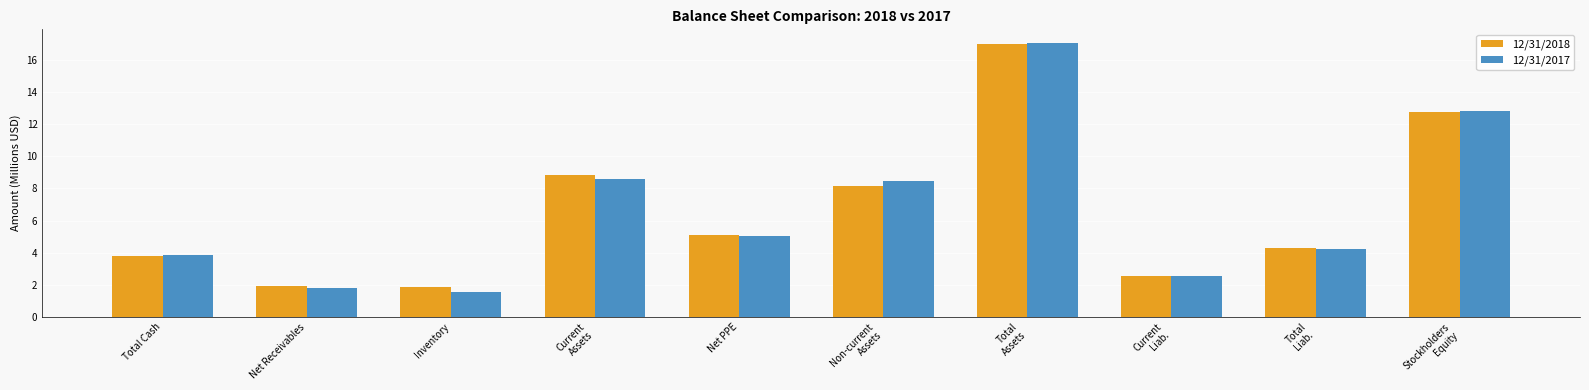

Is the value of 12/31/2017 at Total
Liab. greater than the value of 12/31/2018 at Total
Assets?

No